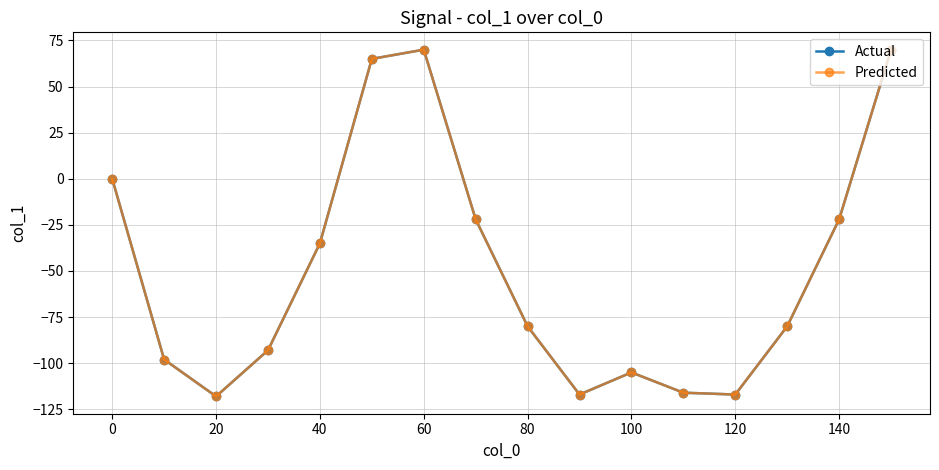

Does the chart display data point markers on the line(s)?

Yes